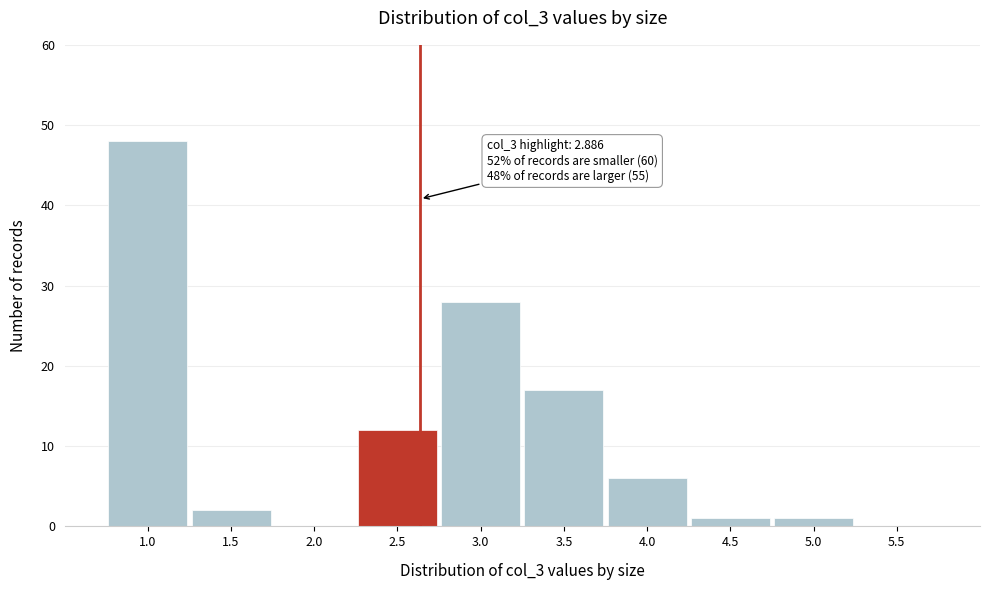

Reading left to right, what are all the values shown in this chart?

1.0=48	1.5=2	2.0=0	2.5=12	3.0=28	3.5=17	4.0=6	4.5=1	5.0=1	5.5=0